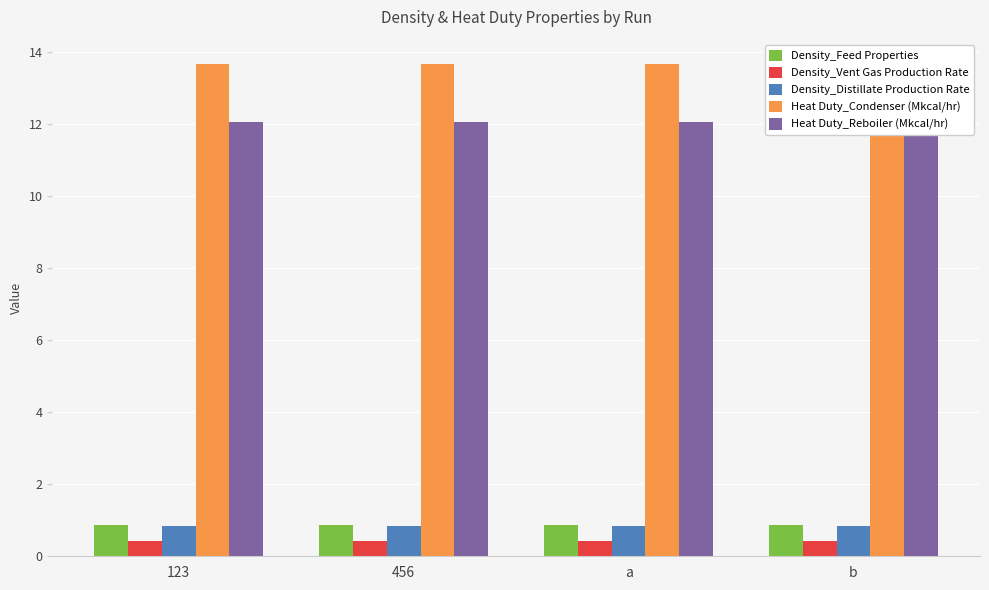

Which series changed the most between a and b?

Heat Duty_Condenser (Mkcal/hr)